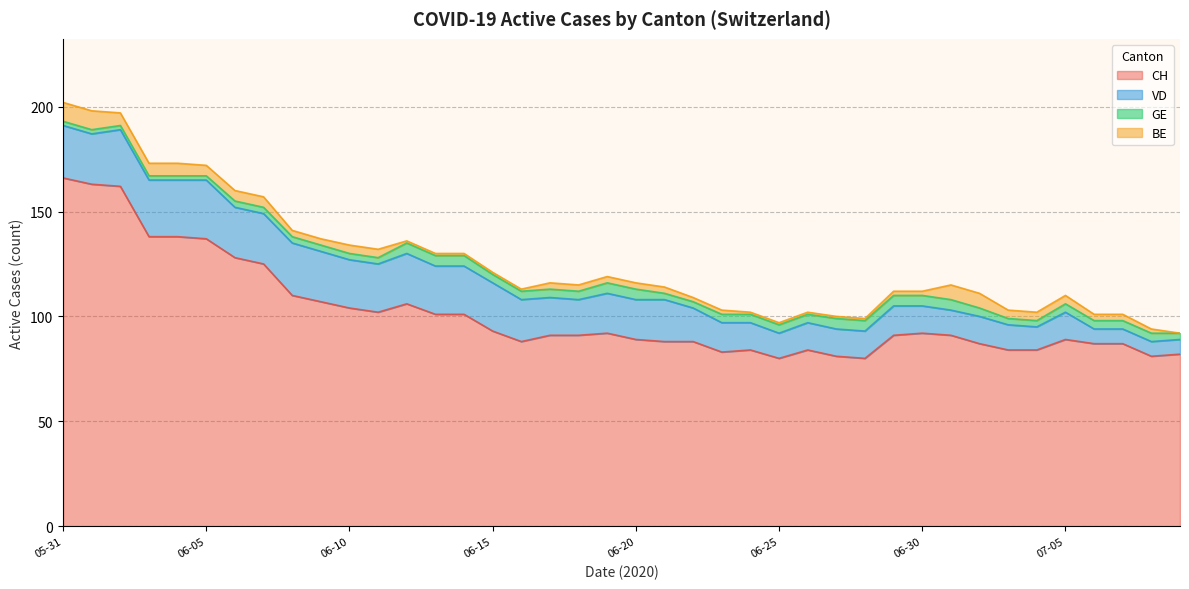

In CH, how many points are lower than both neighbors (excluding endpoints)?

6